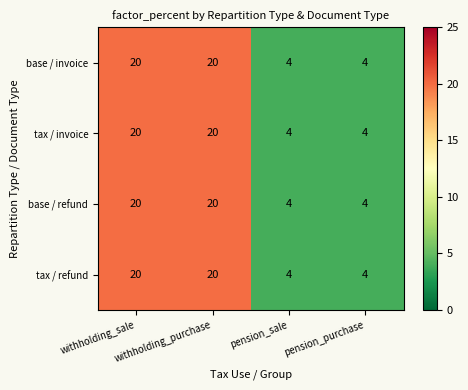

Is it true that base / invoice equals 4 at pension_sale?

True